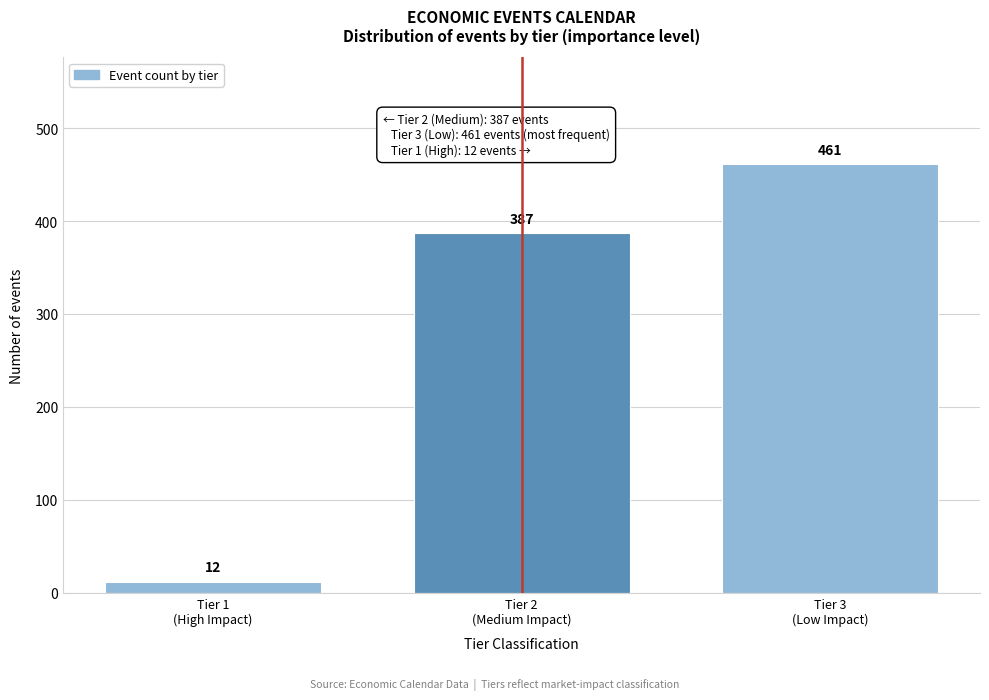

Reading left to right, extract all data points from this chart.

12	387	461